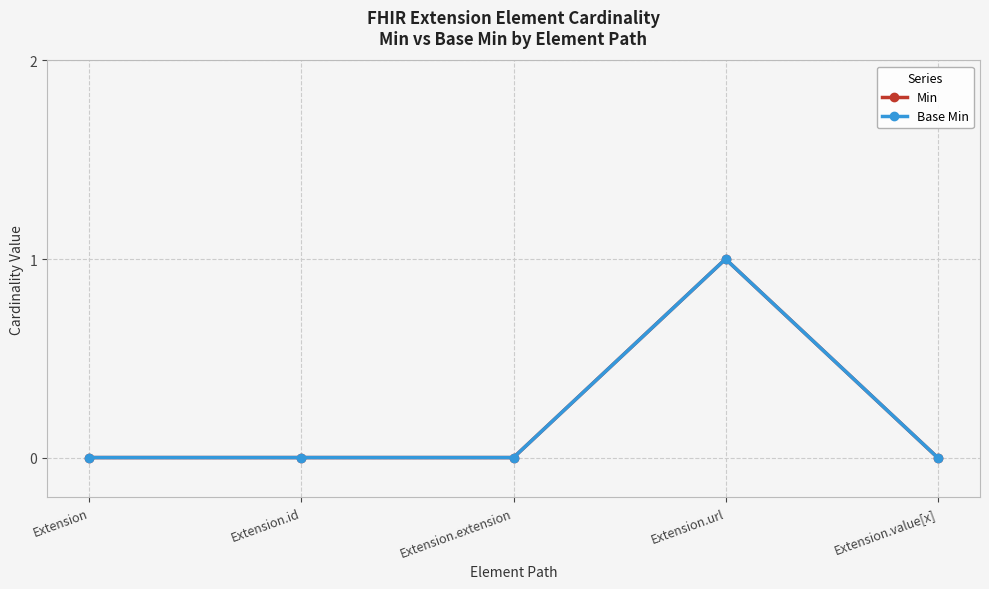

Is this an area chart (filled region under the line)?

No